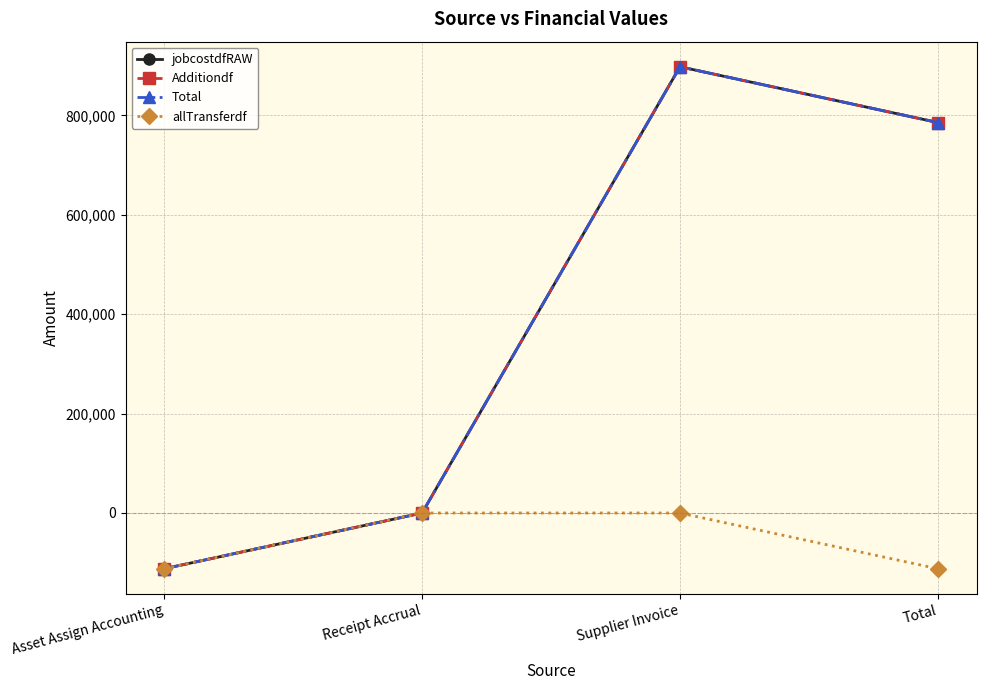

Does the chart have visible grid lines?

Yes